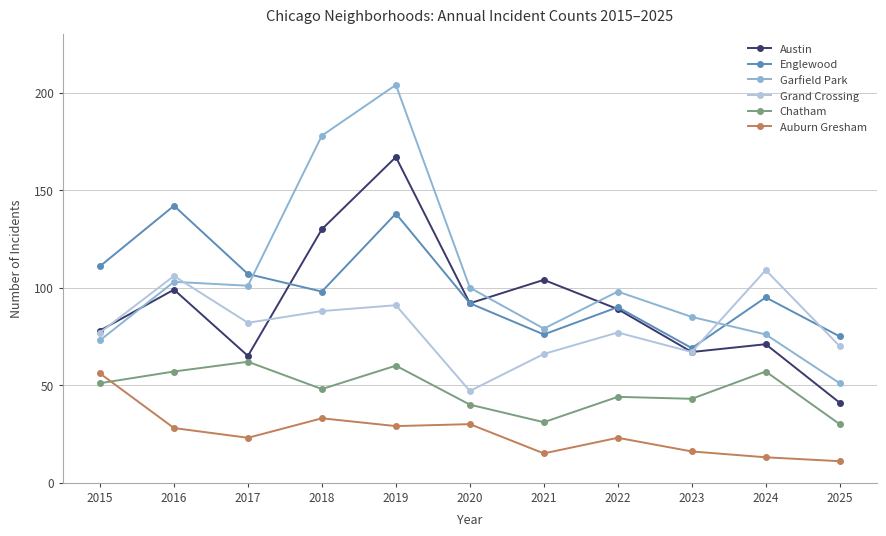

Between which two adjacent categories do Auburn Gresham and Chatham first intersect?

2015 and 2016